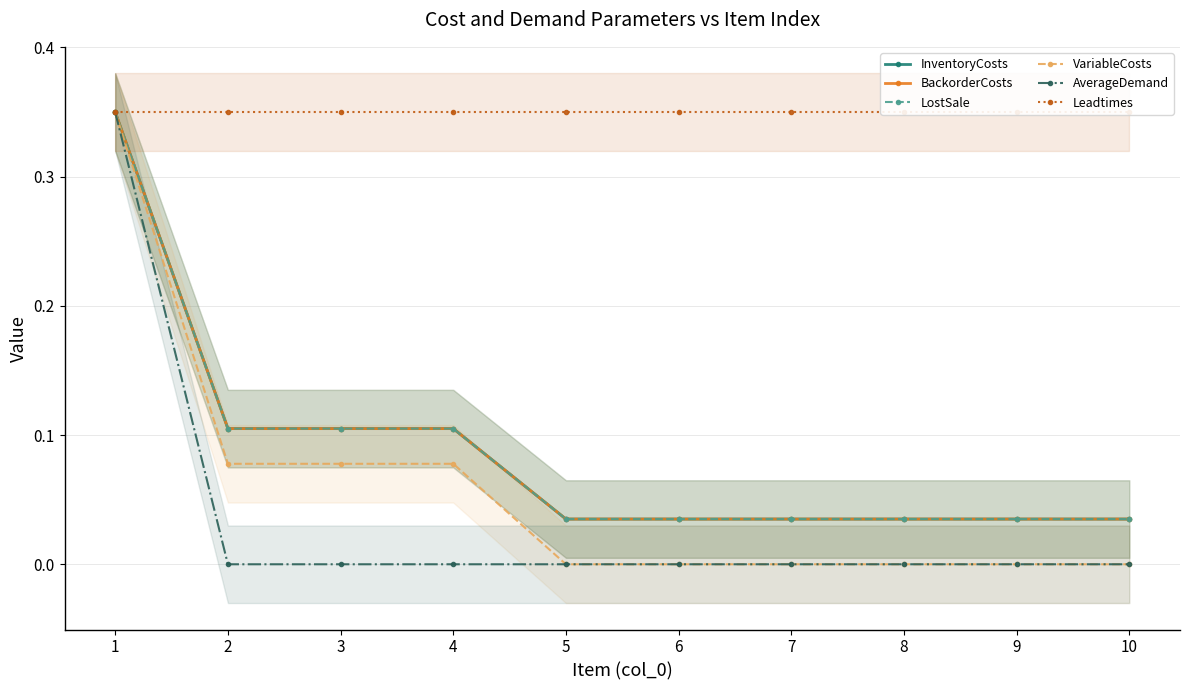

Does the chart have visible grid lines?

Yes